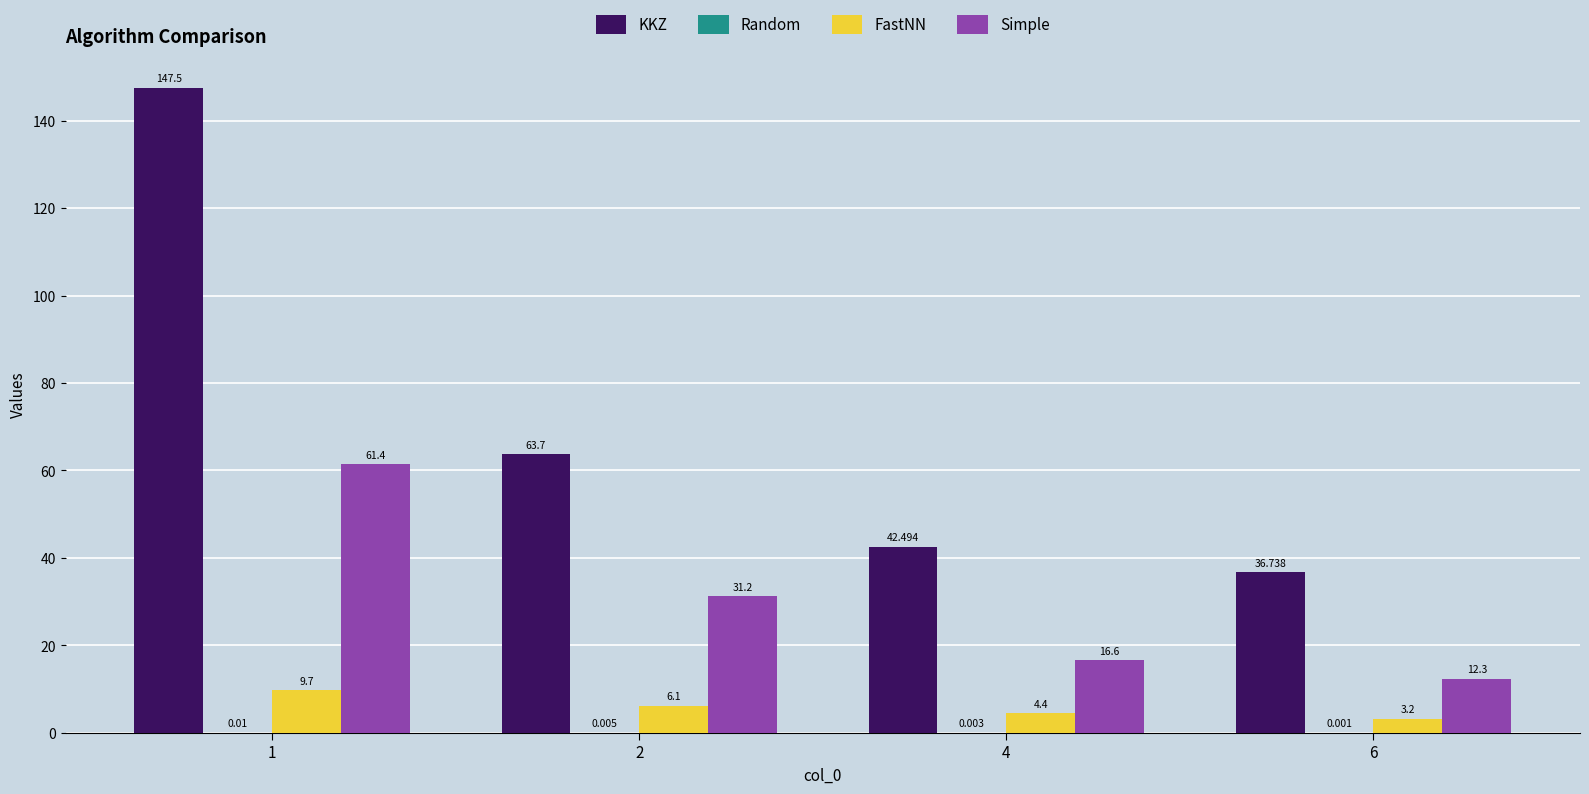

Between 4 and 6, which series saw the biggest shift?

KKZ